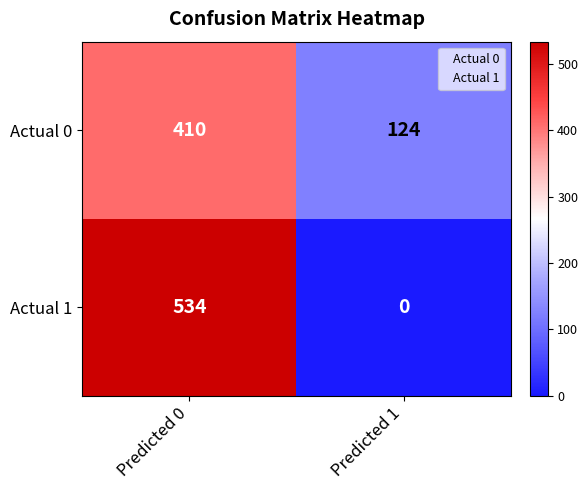

What is the spread (max minus min) of values at Predicted 1?

124